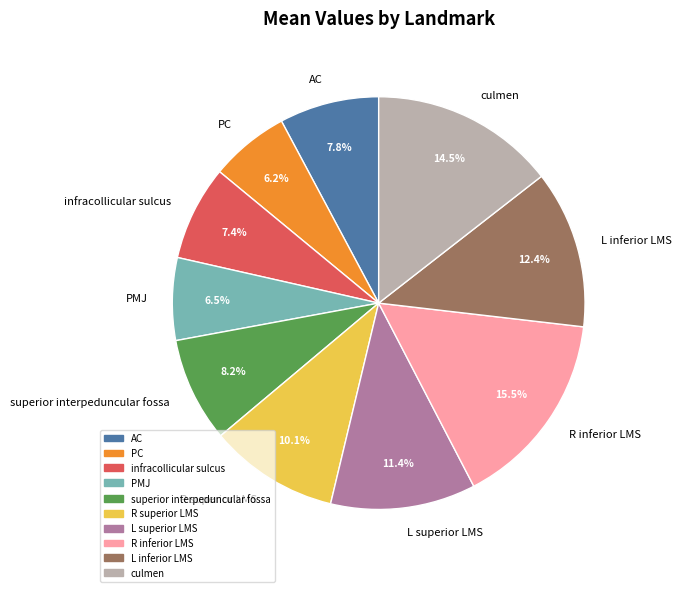

Does infracollicular sulcus represent more than half of the total?

No